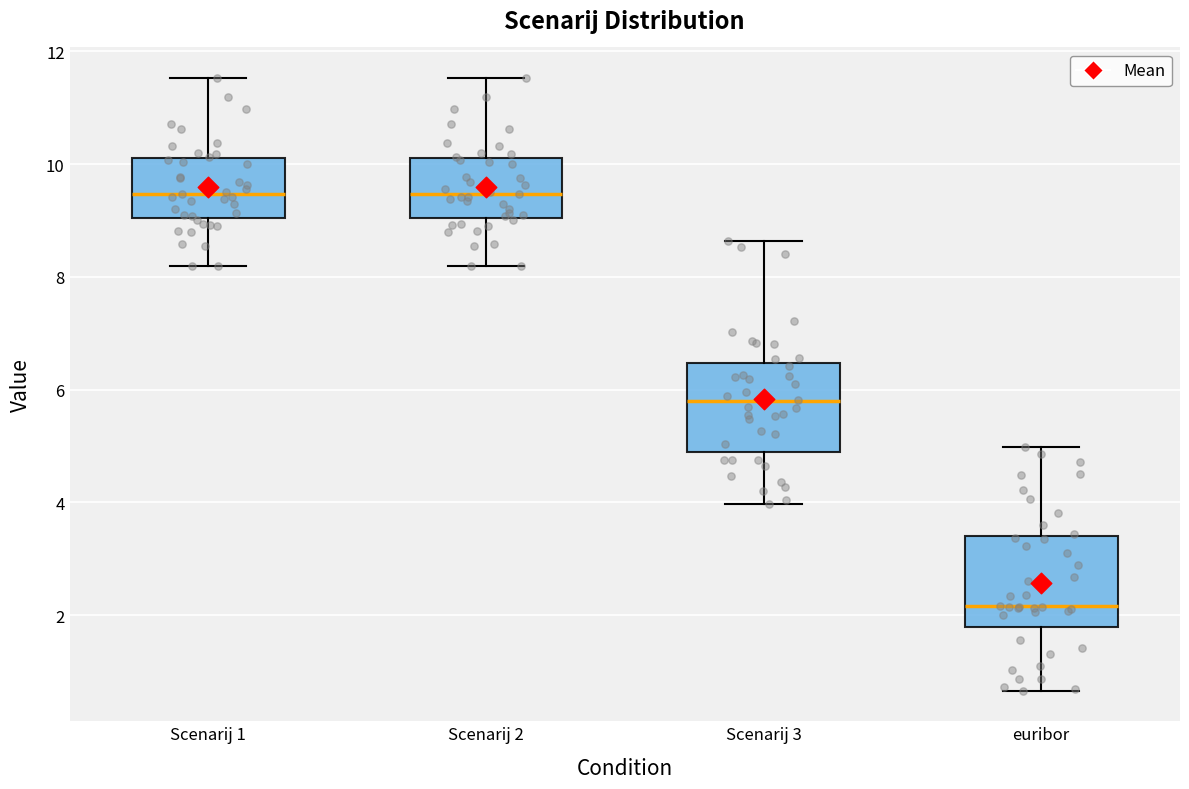

Where is the lower edge of the box for Scenarij 3 on the y-axis? The values are not printed on the chart, so give them approximately, as read against the axis.

4.8